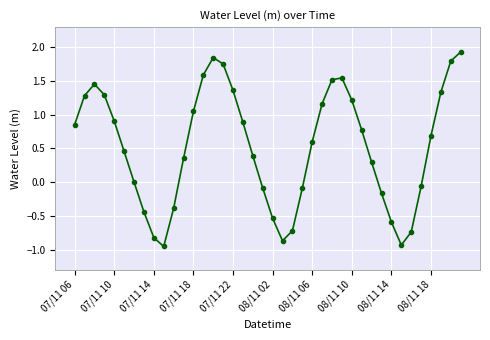

What is the sum of all values?

21.0